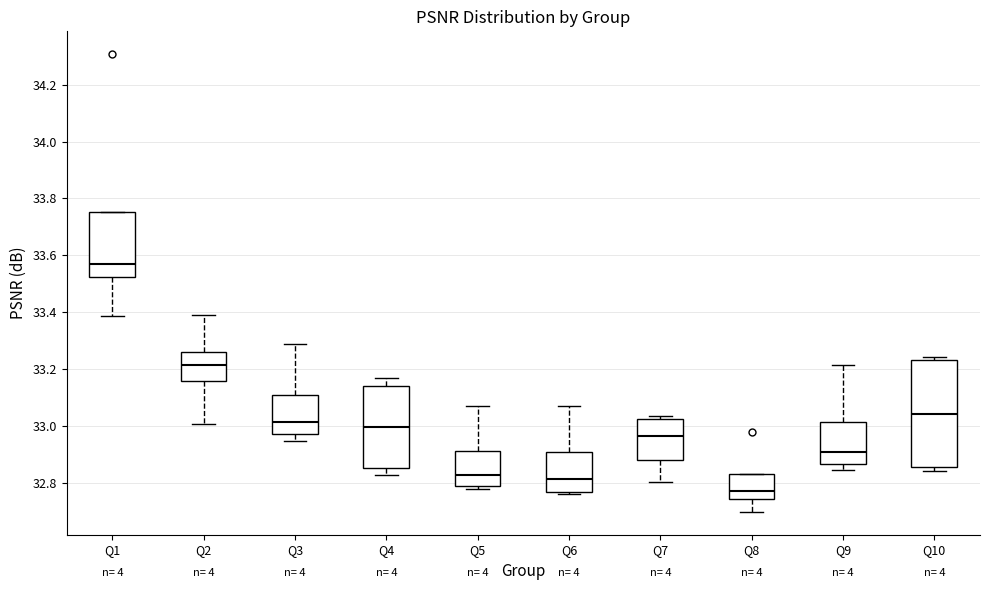

Reading left to right, transcribe this box plot: for each box, give where its median line is, the range the box spans, and where its two whiskers end, as read against the y-axis. The values are not printed on the chart, so give them approximately, as read against the axis.

Q1: median 33.56, box 33.52 to 33.76, whiskers 33.38 to 33.76
Q2: median 33.22, box 33.16 to 33.26, whiskers 33.00 to 33.40
Q3: median 33.02, box 32.98 to 33.10, whiskers 32.94 to 33.28
Q4: median 33.00, box 32.86 to 33.14, whiskers 32.82 to 33.16
Q5: median 32.82, box 32.78 to 32.92, whiskers 32.78 (just below the box's lower edge) to 33.06
Q6: median 32.82, box 32.76 to 32.90, whiskers 32.76 (just below the box's lower edge) to 33.08
Q7: median 32.96, box 32.88 to 33.02, whiskers 32.80 to 33.04
Q8: median 32.78, box 32.74 to 32.84, whiskers 32.70 to 32.84
Q9: median 32.90, box 32.86 to 33.02, whiskers 32.84 to 33.22
Q10: median 33.04, box 32.86 to 33.22, whiskers 32.84 to 33.24